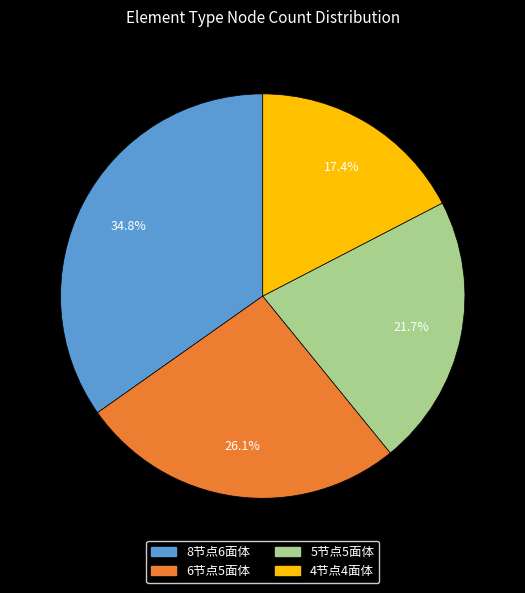

How many slices are in this pie chart?

4